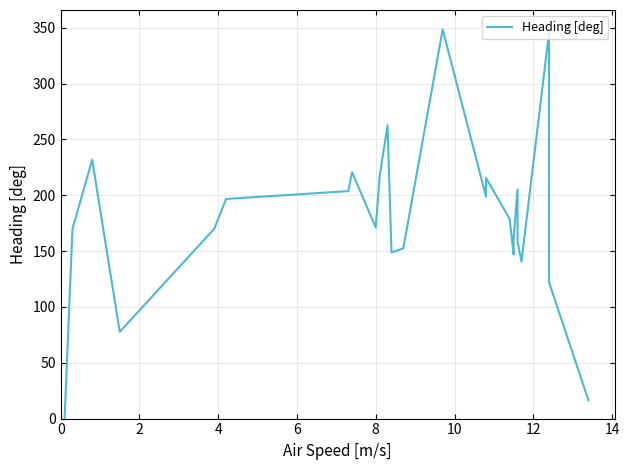

How many categories are shown in the chart?

26